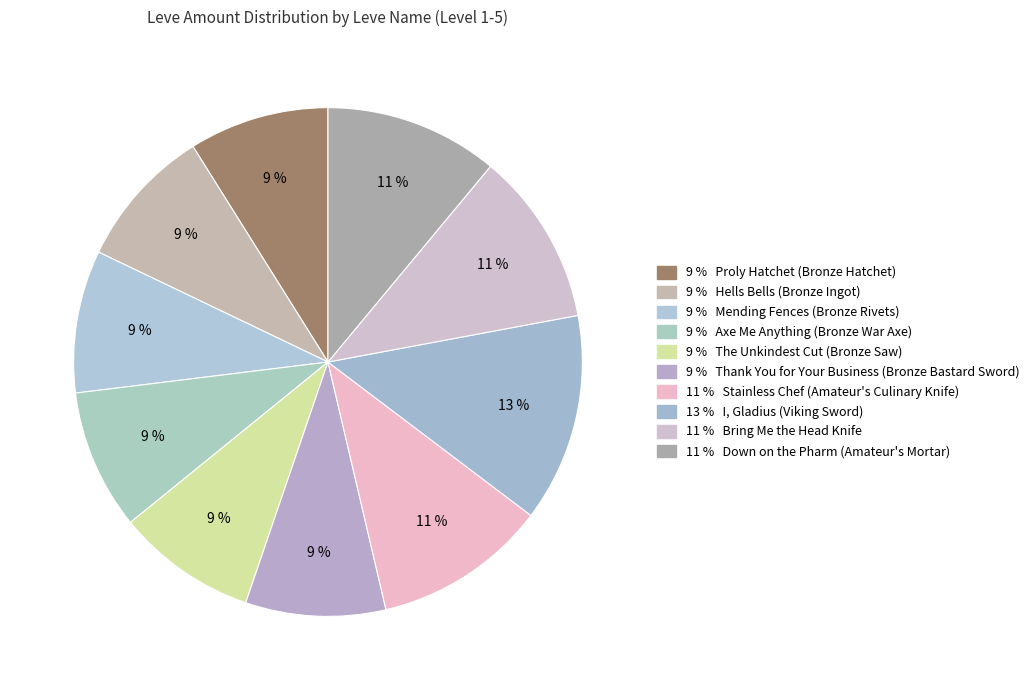

How many slices are in this pie chart?

10